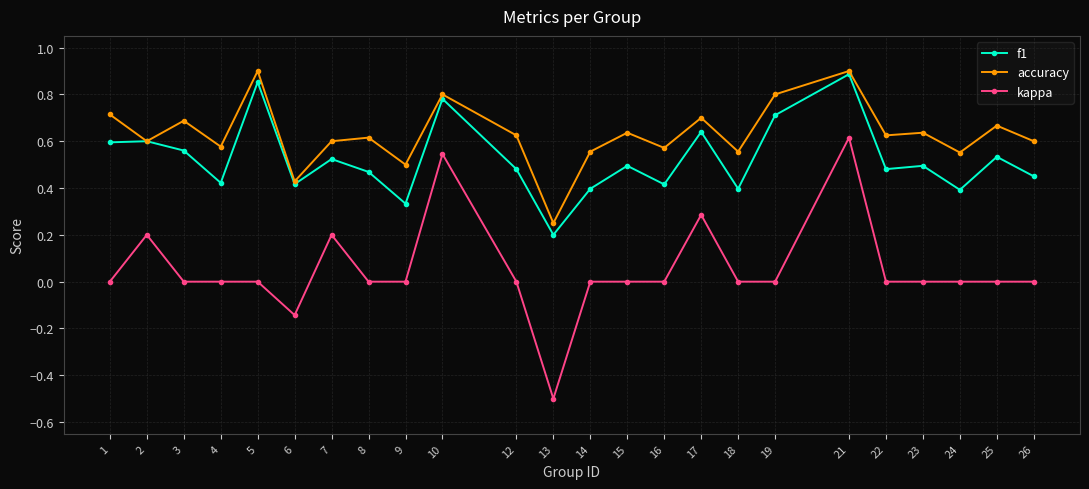

True or false: kappa has a value of 0.0 at 16.

True